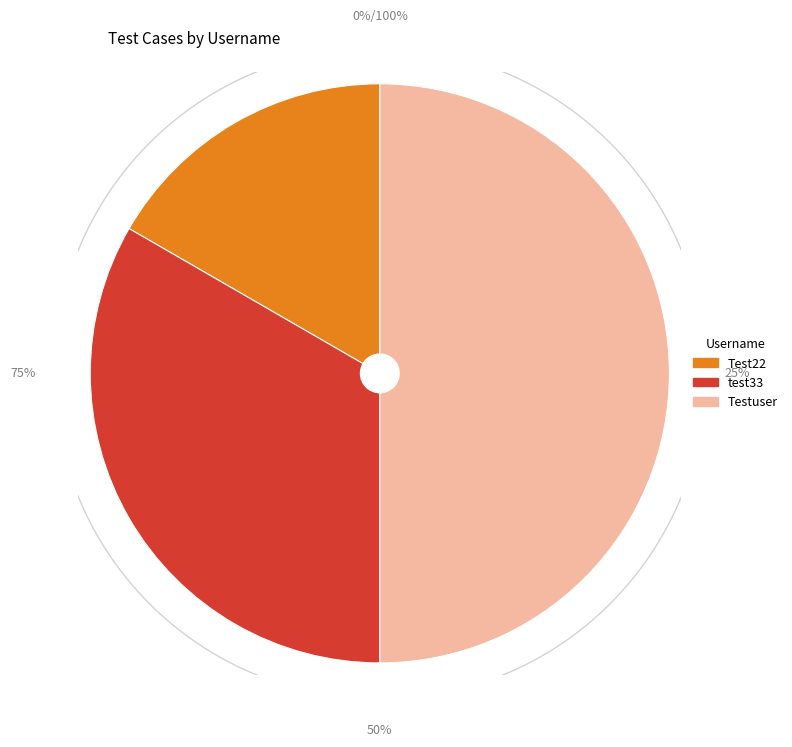

To the nearest percent, what percentage of the pie is test33?

33%